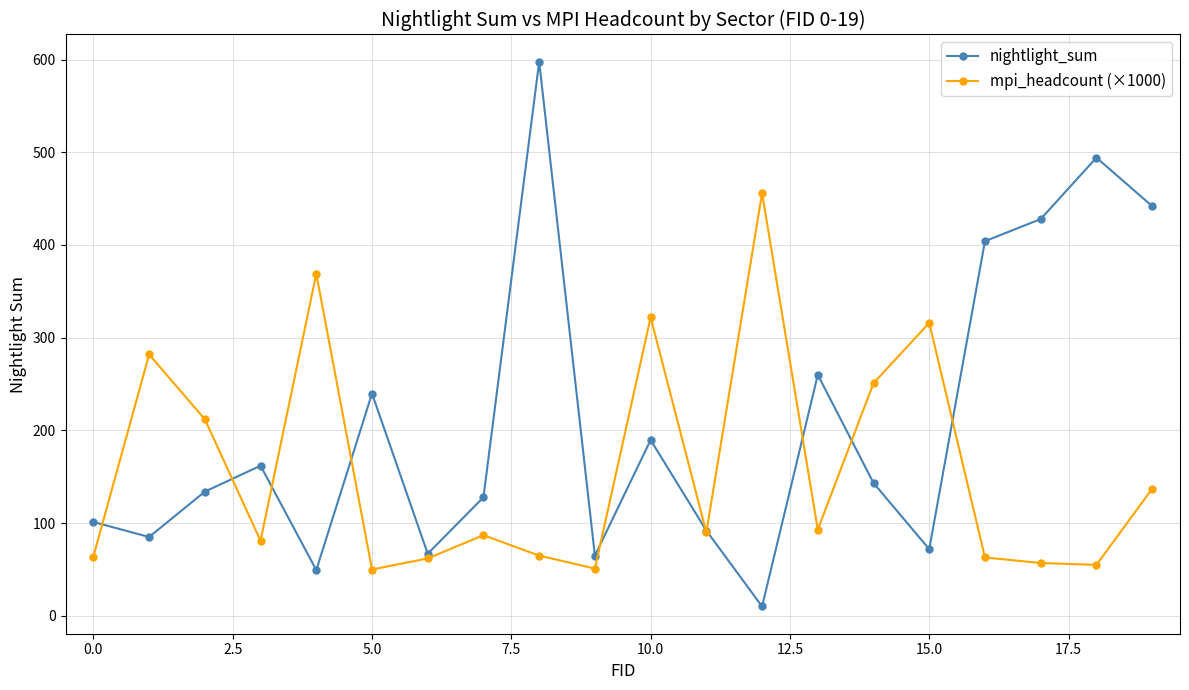

In nightlight_sum, how many points are higher than both neighbors (excluding endpoints)?

6